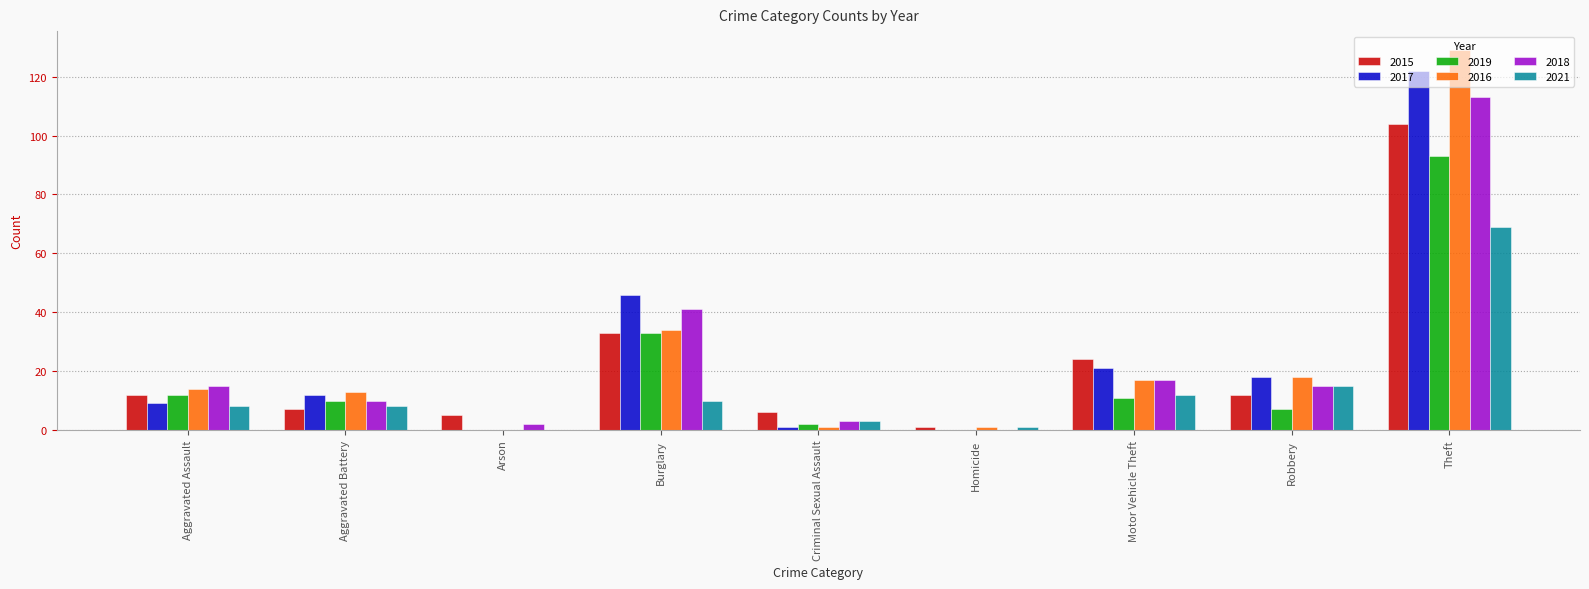

Is it true that 2019 equals 10 at Aggravated Battery?

True